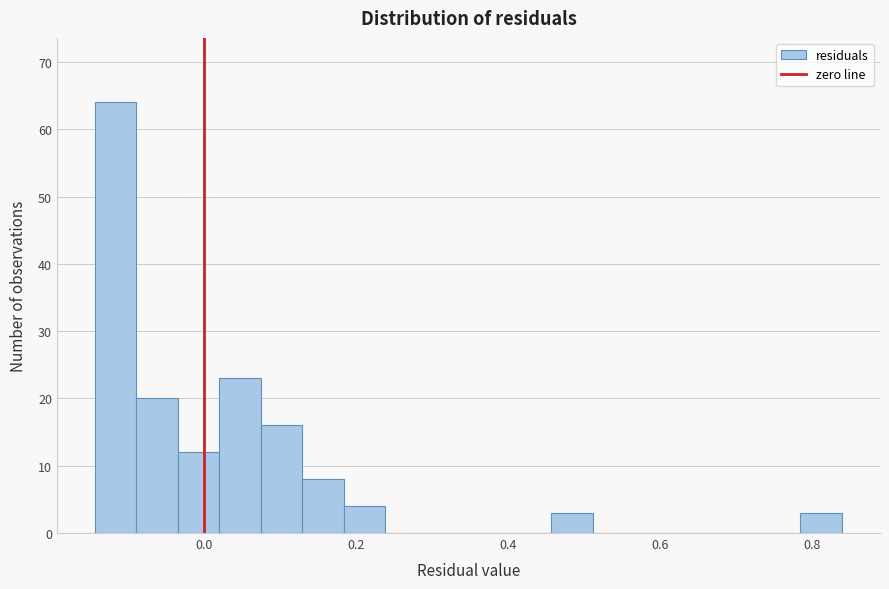

Read against the x-axis, roughly where is the centre of the tallest bar?

-0.12